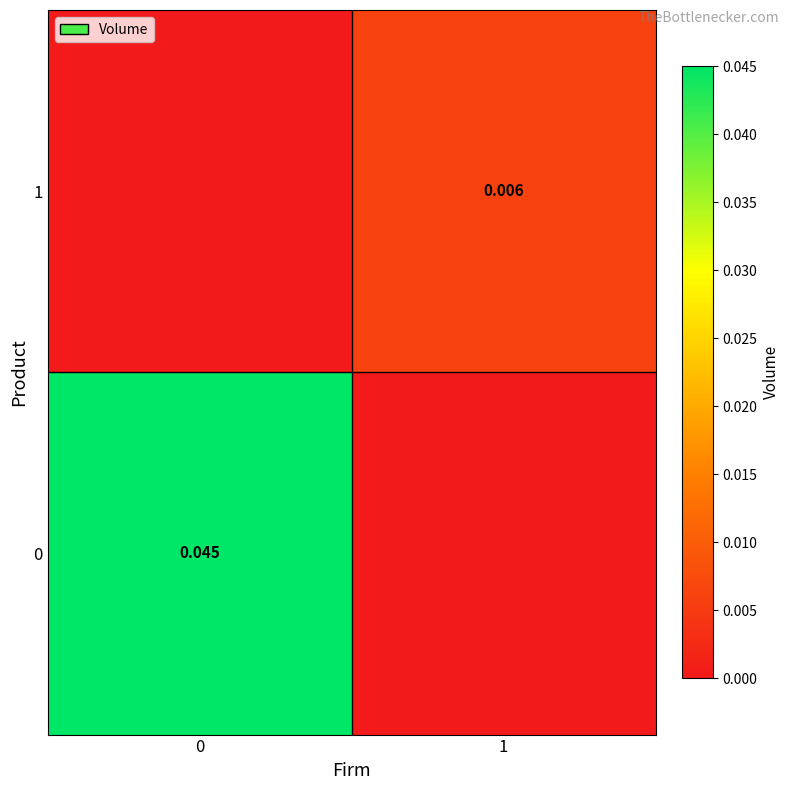

Is the value of 1 at 1 greater than the value of 0 at 0?

No